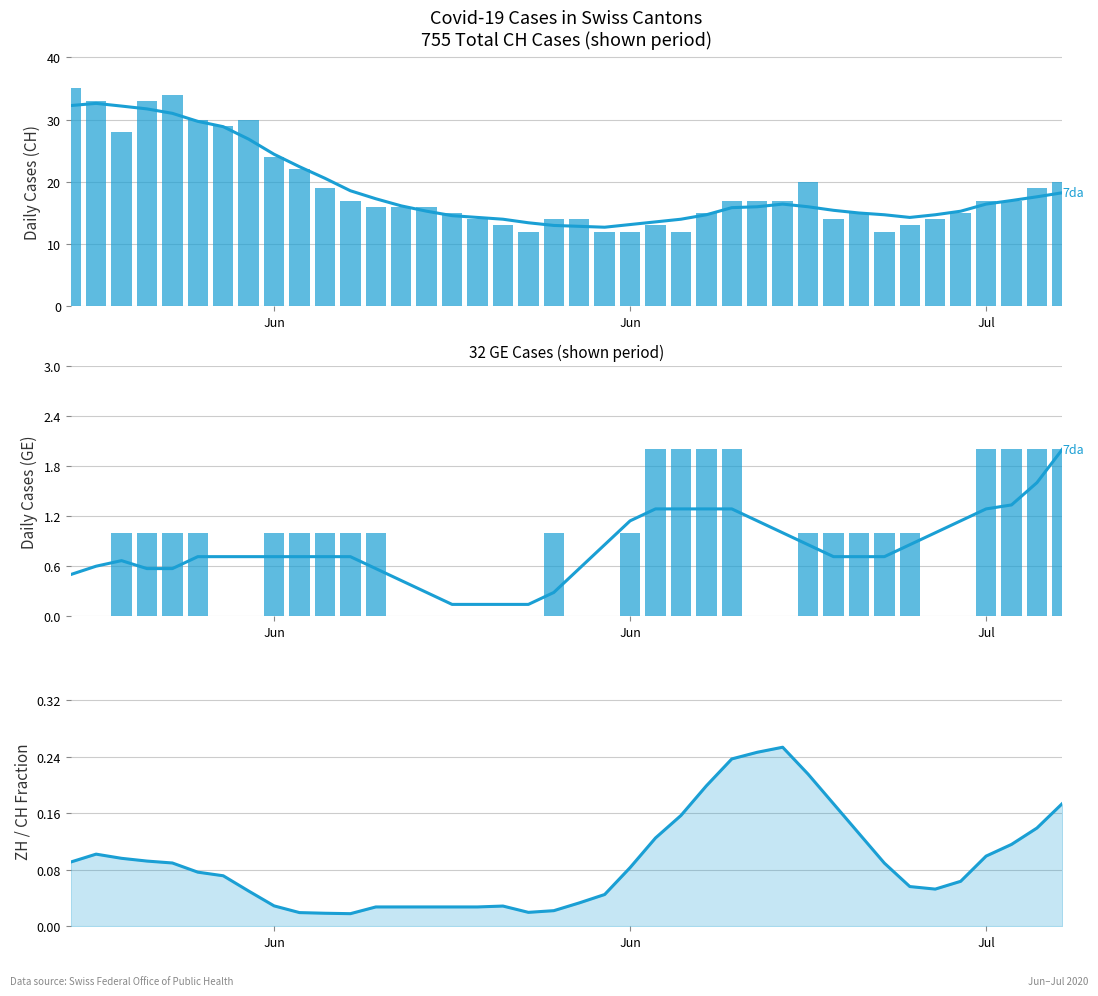

What is the value of the CH bar at the 29th from the left?

17.0